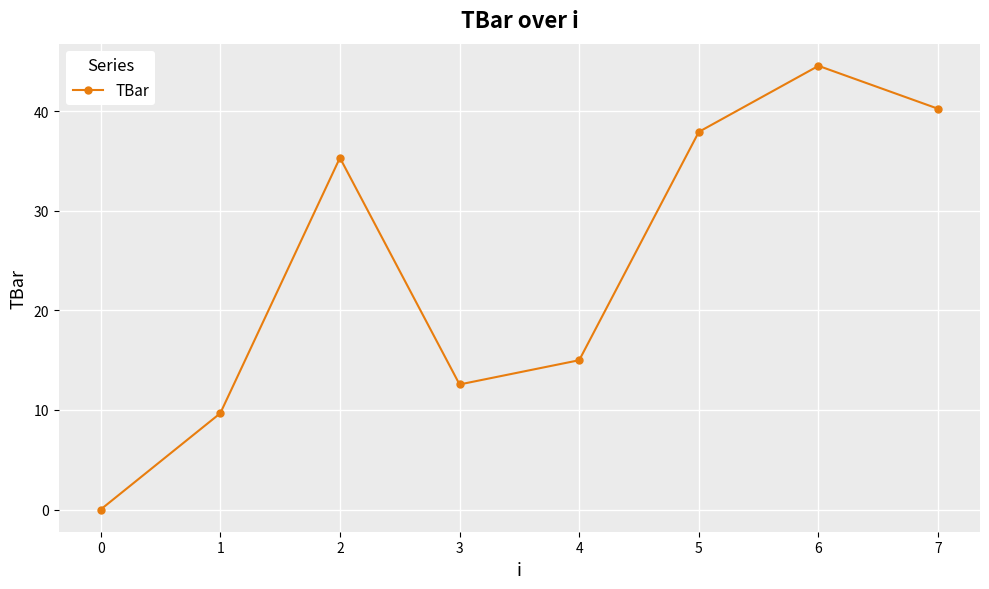

Count the number of values greater than 35.

4